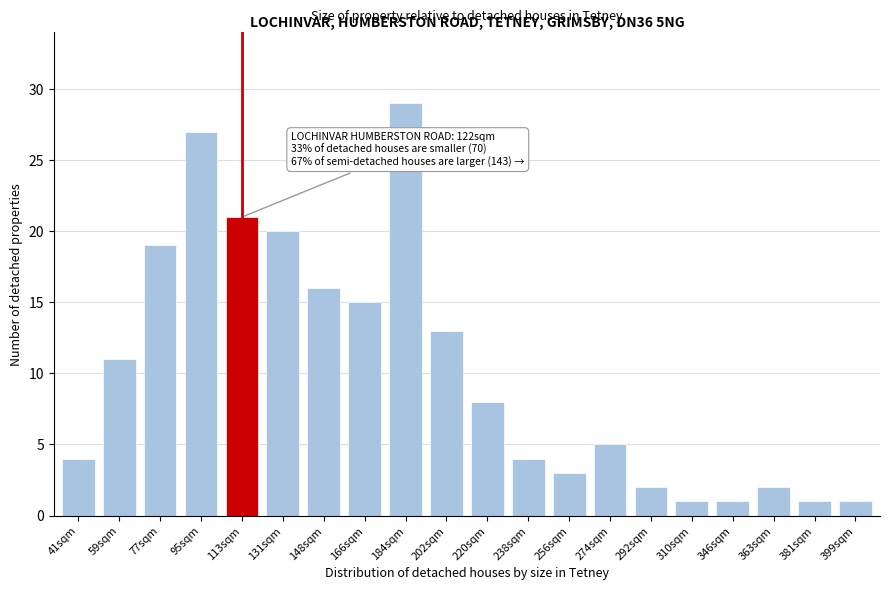

Reading left to right, transcribe all the data shown in this chart.

4	11	19	27	21	20	16	15	29	13	8	4	3	5	2	1	1	2	1	1